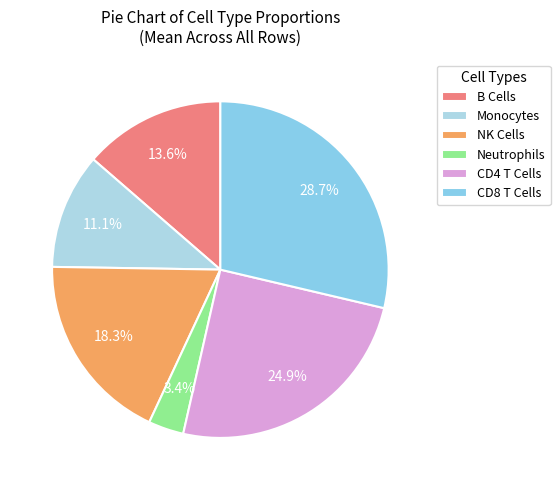

Do B Cells and NK Cells together represent more than half of the pie?

No